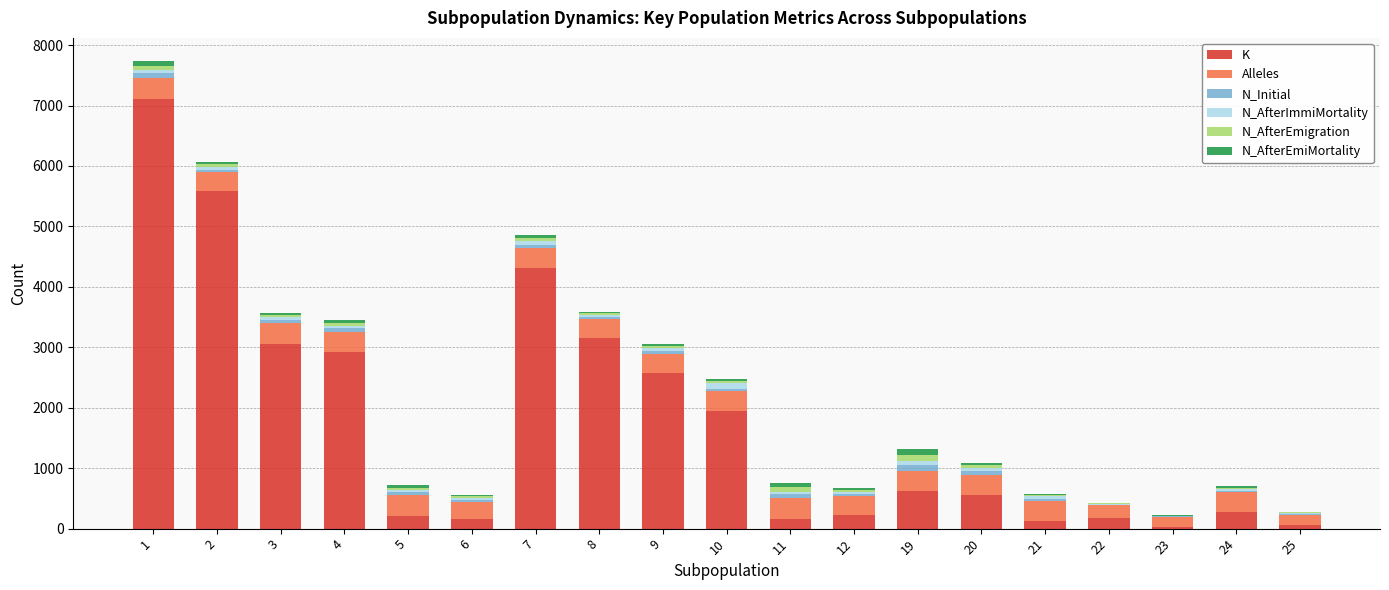

At how many categories does at least one series exceed 2283?

7